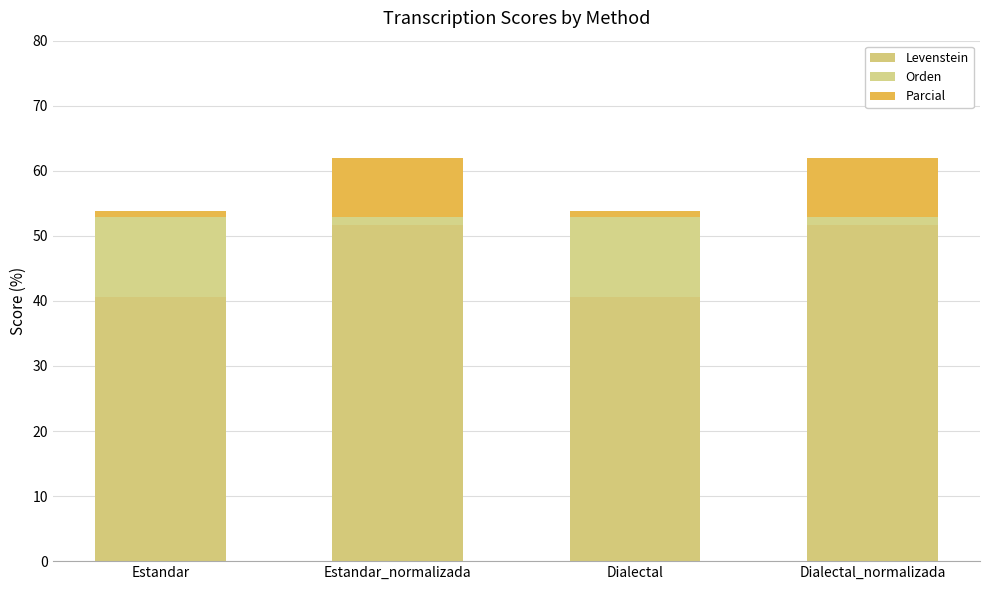

Does the chart contain any negative values?

No